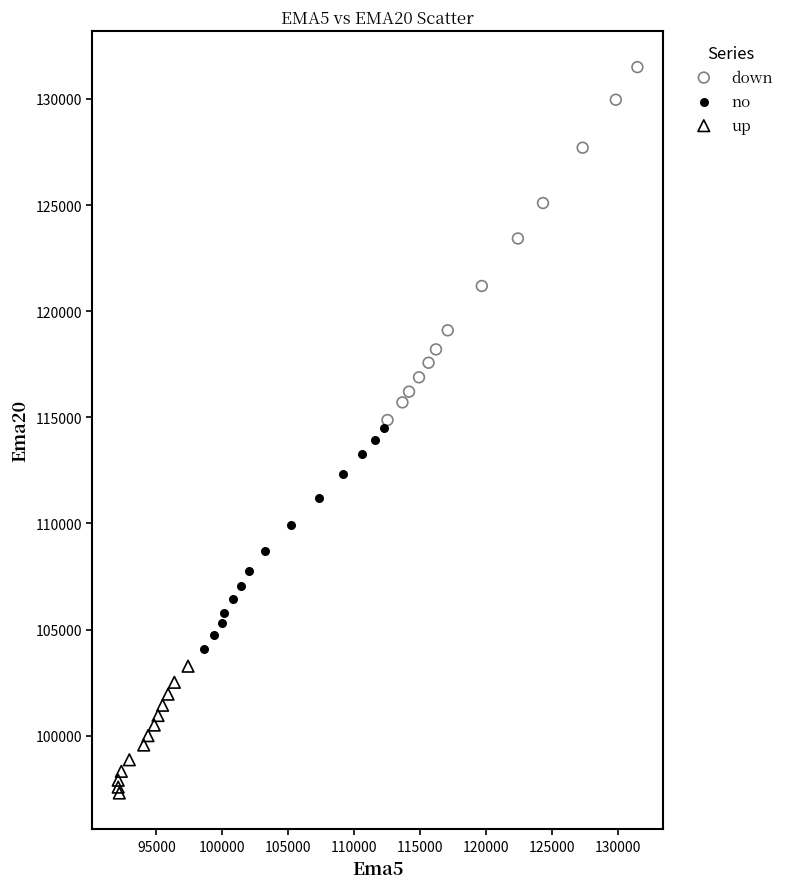

Which series has the largest Y range (max minus min)?

down